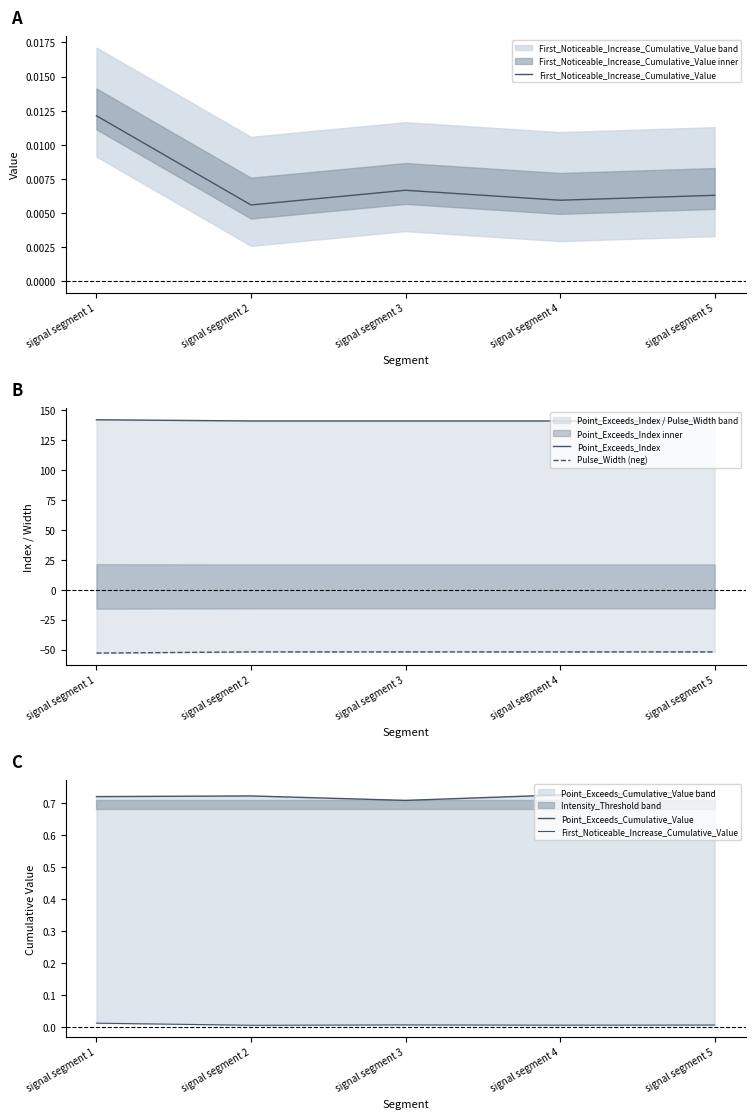

Reading left to right, transcribe all the data shown in this chart.

First_Noticeable_Increase_Cumulative_Value: 0.0	0.0	0.0	0.0	0.0
Point_Exceeds_Index: 142.0	141.0	141.0	141.0	141.0
Pulse_Width (neg): -53.0	-52.0	-52.0	-52.0	-52.0
Point_Exceeds_Cumulative_Value: 0.7	0.7	0.7	0.7	0.7